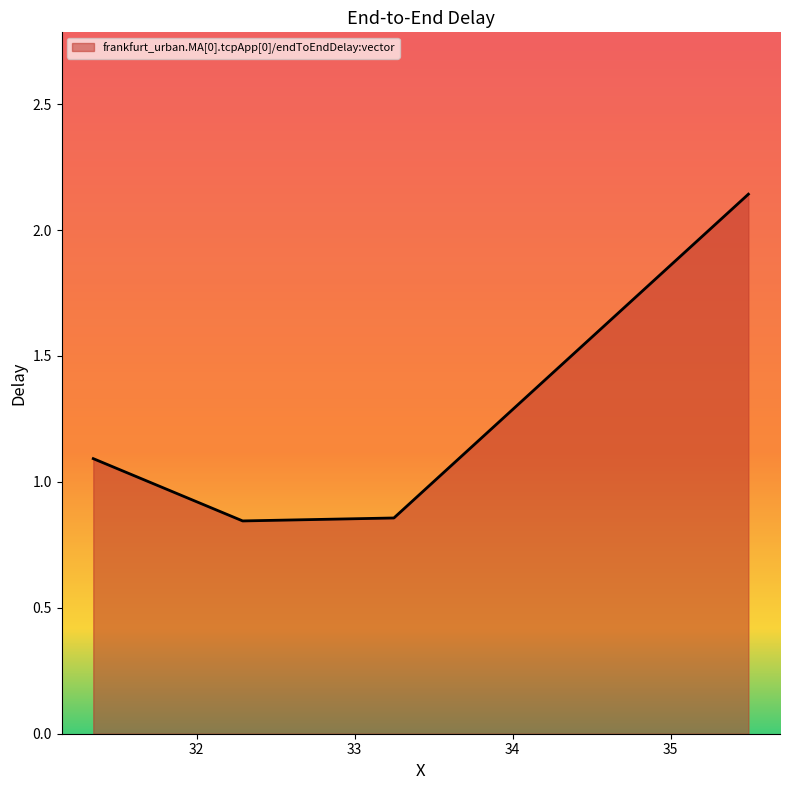

What is the sum of all values?

4.9